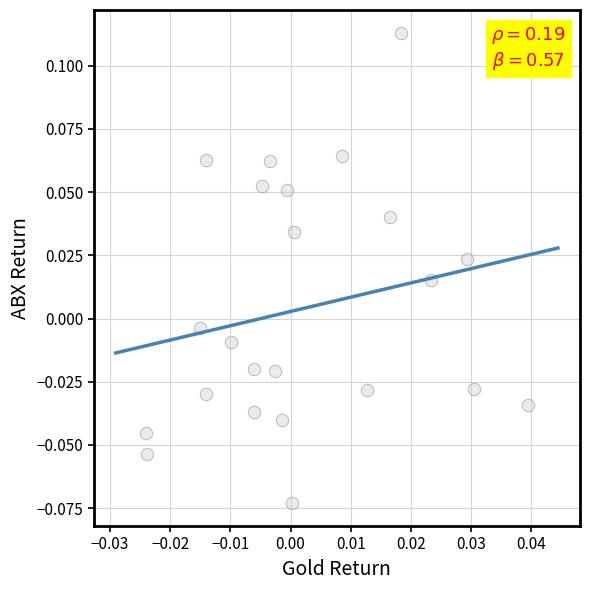

How many points are shown in the scatter plot?

23